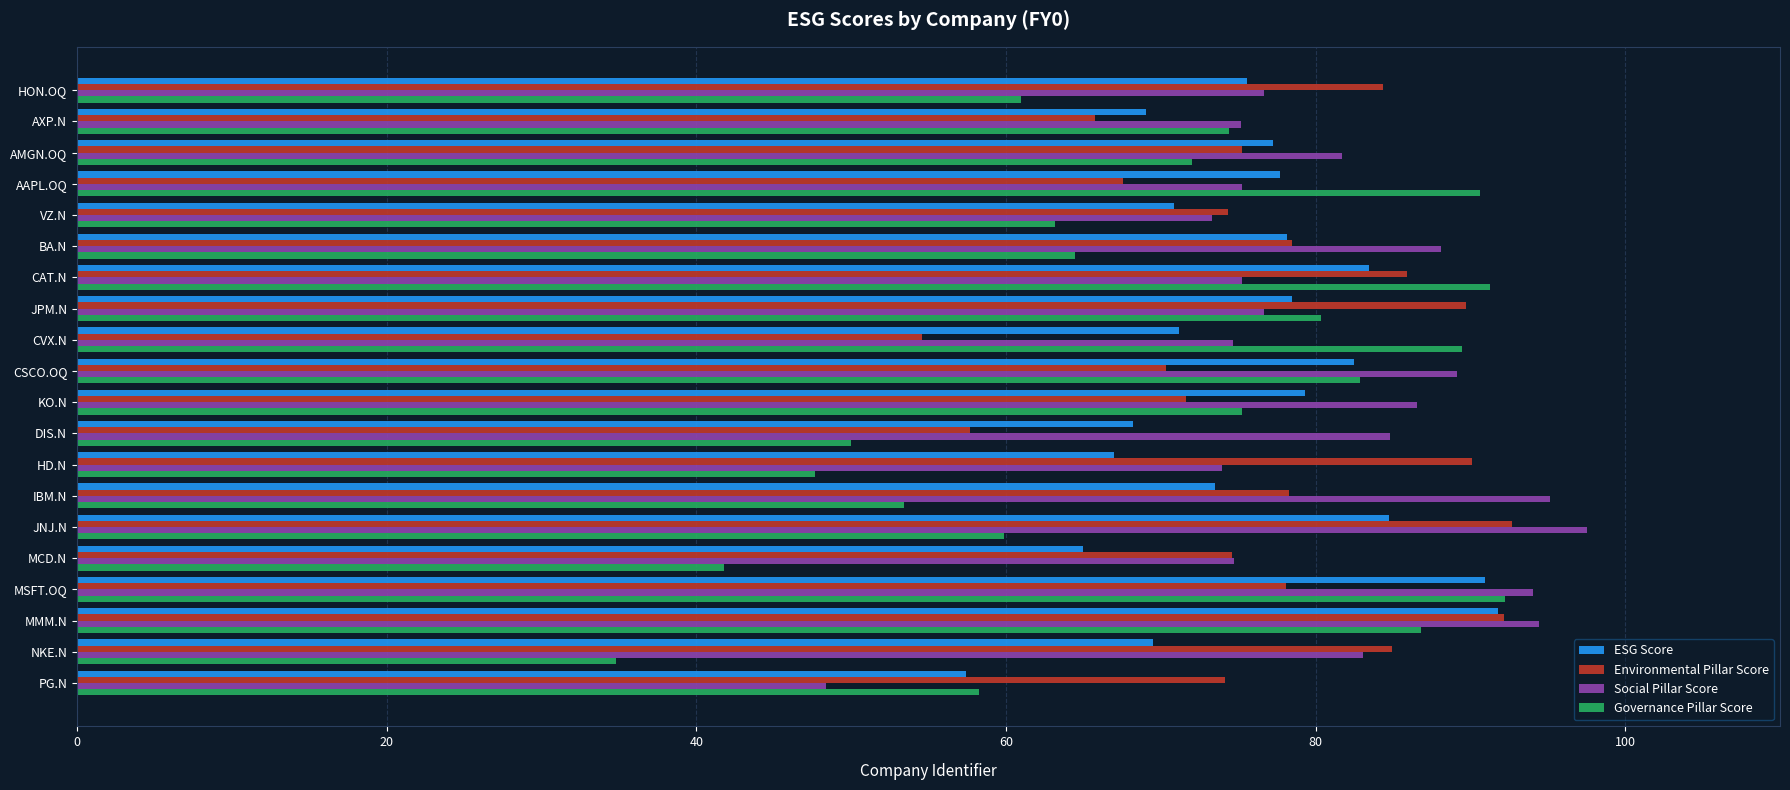

Count the number of data series in this chart.

4